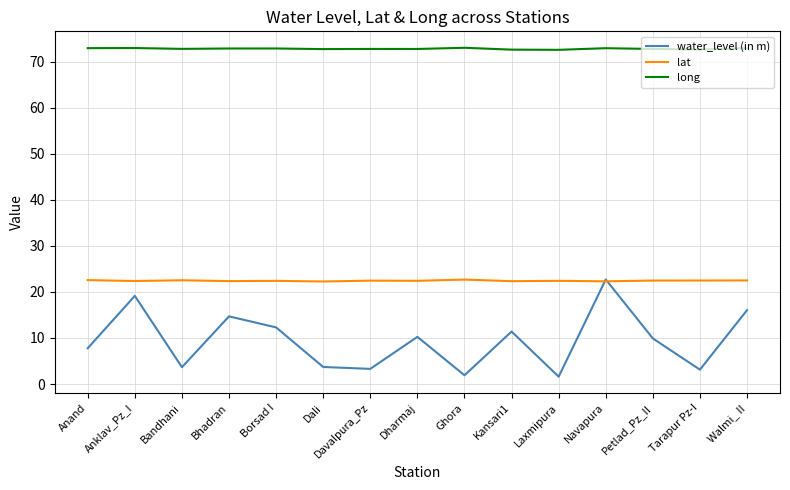

Rank the series by their average value, from lowest to highest.

water_level (in m), lat, long